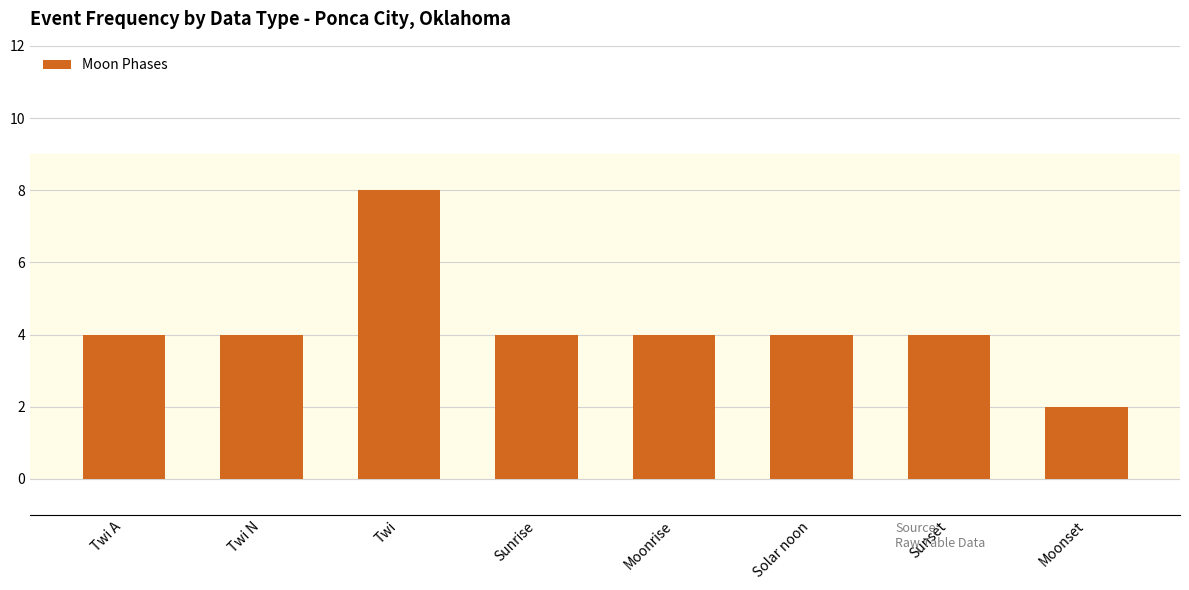

Reading right to left, list all the values displayed in this chart.

Moonset=2	Sunset=4	Solar noon=4	Moonrise=4	Sunrise=4	Twi=8	Twi N=4	Twi A=4